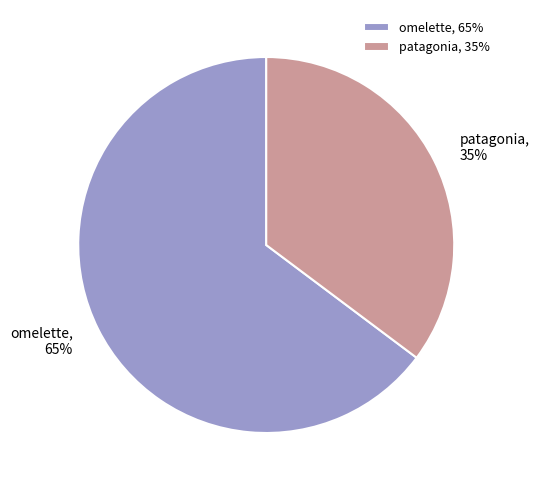

To the nearest percent, what portion does patagonia represent?

35%